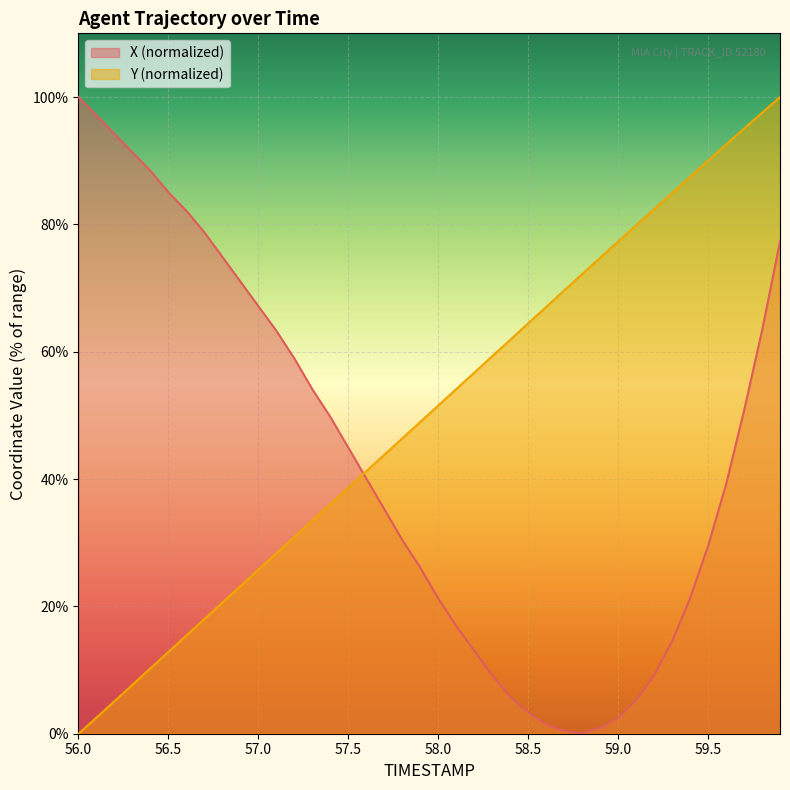

Which series has the largest total across all categories?

Y (normalized)